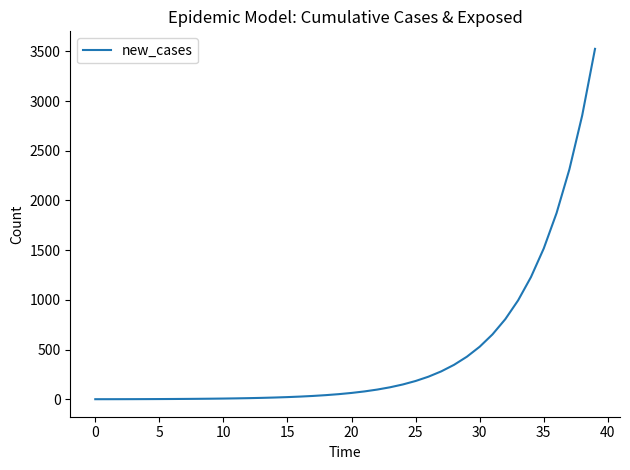

What is the difference between the maximum and minimum values?

3525.6